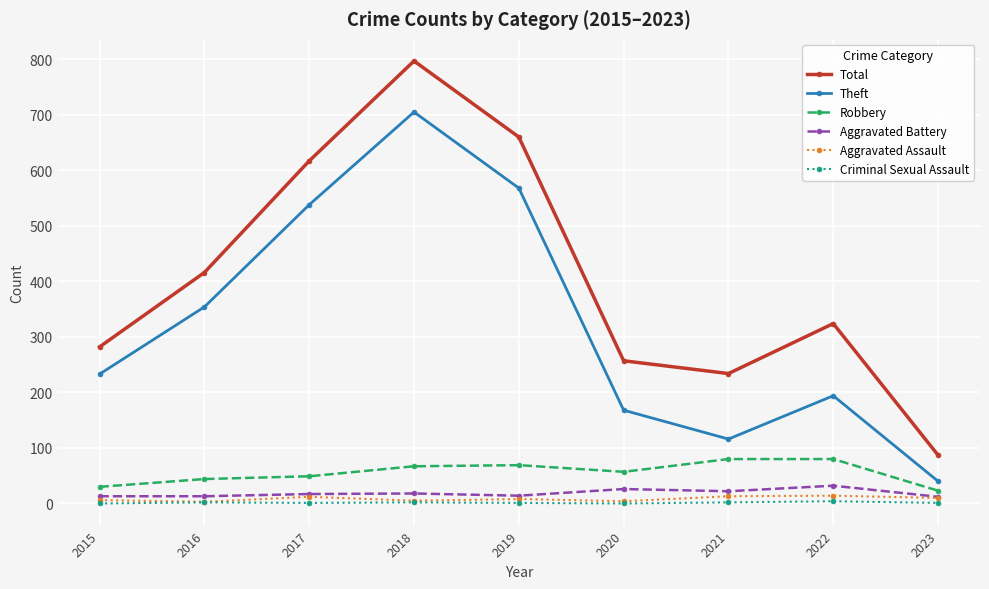

True or false: Theft and Aggravated Battery cross at least once.

False